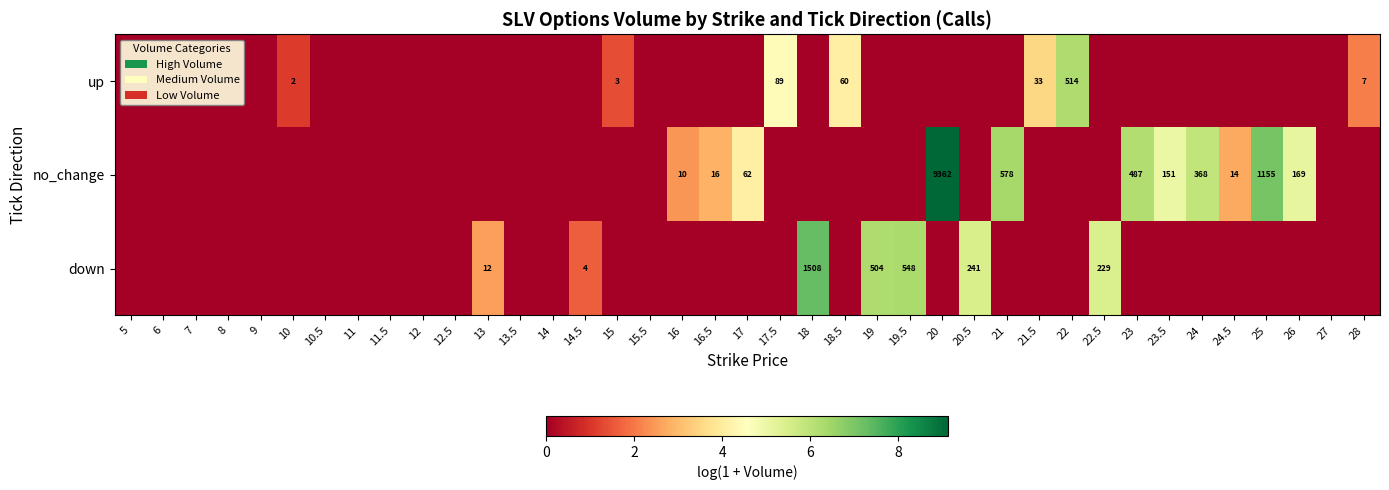

Is it true that up equals 2 at 15?

False